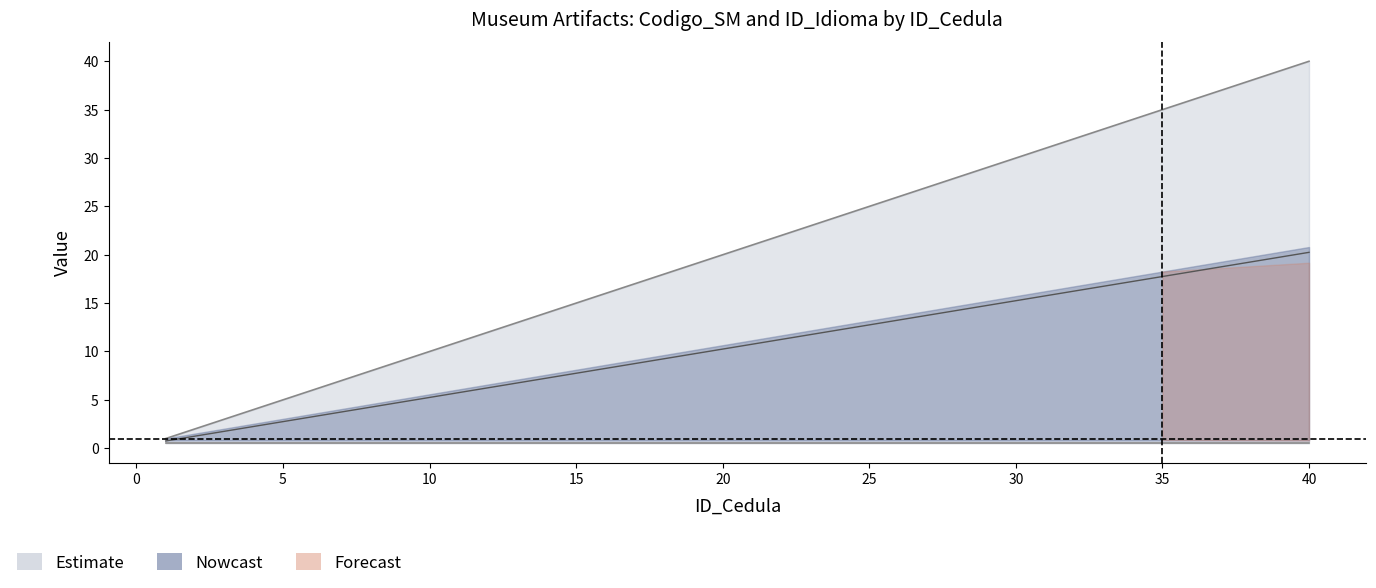

What is the difference between the values at 18 and 32?

14